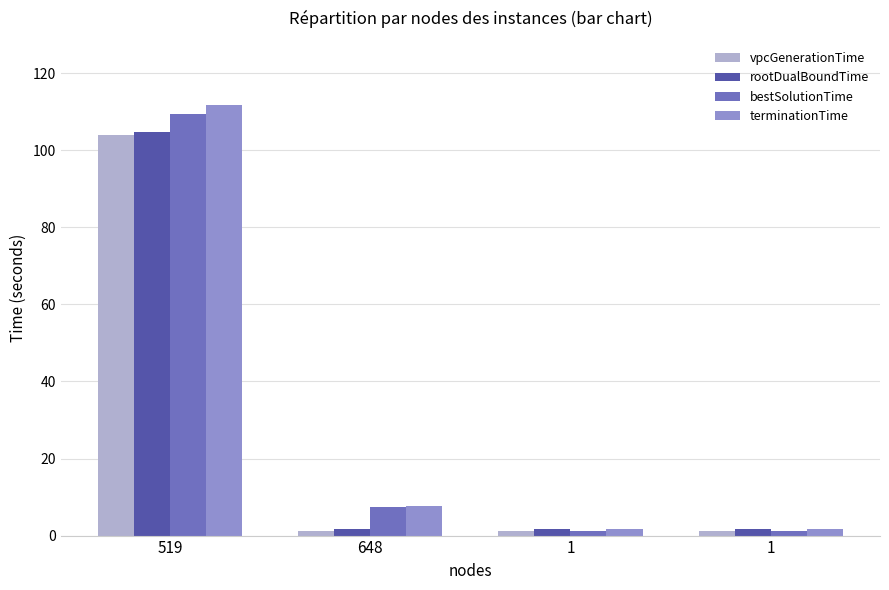

How many bars are there in each group?

4